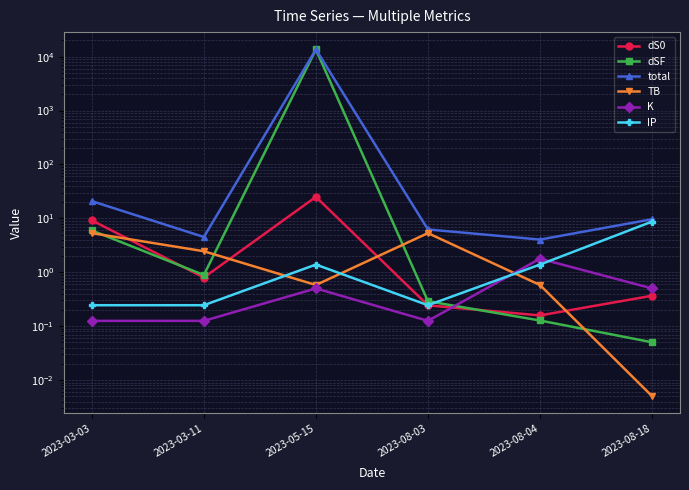

At which label does TB reach its peak?

2023-03-03